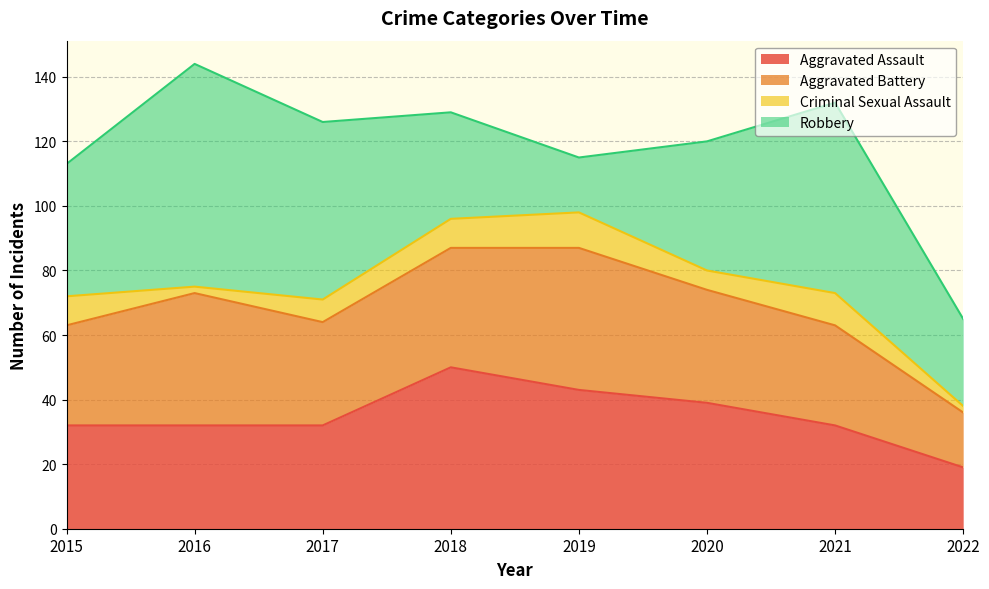

Does the chart have visible grid lines?

Yes